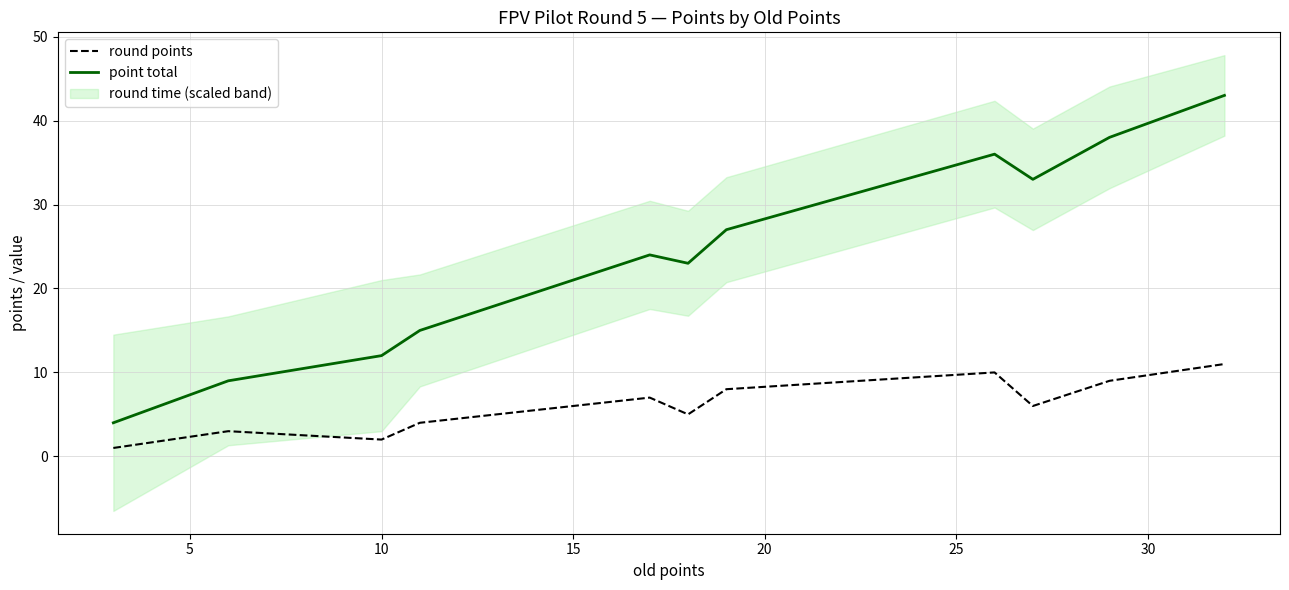

True or false: round points and point total intersect in this chart.

False